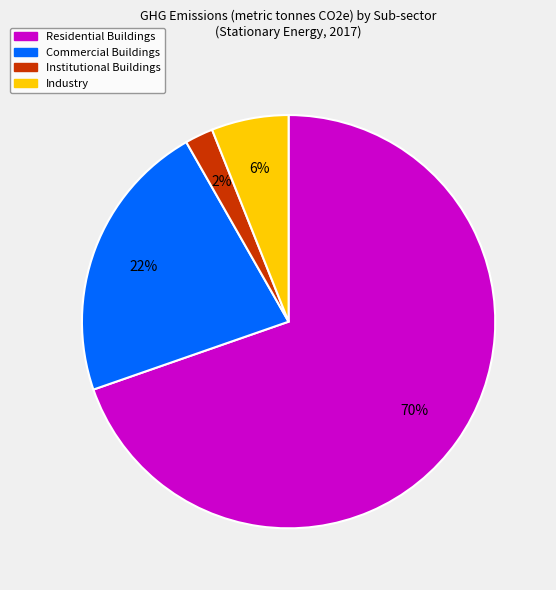

Which has a higher value, Commercial Buildings or Institutional Buildings?

Commercial Buildings